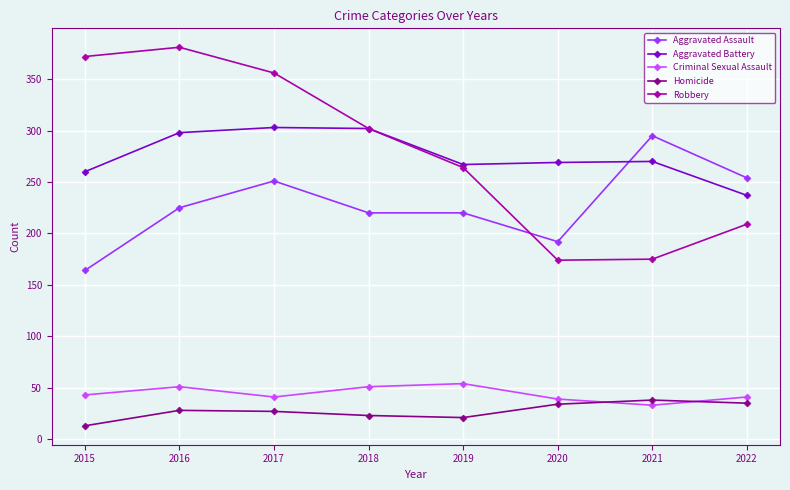

True or false: Criminal Sexual Assault and Aggravated Assault intersect in this chart.

False